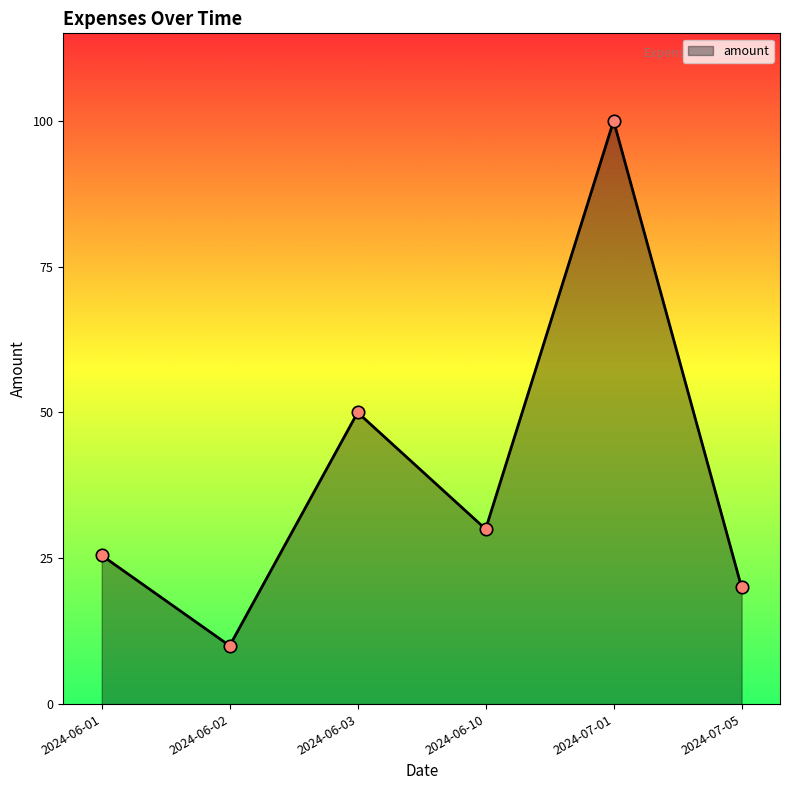

What is the ratio of the value at 2024-07-05 to the value at 2024-06-01?

0.8